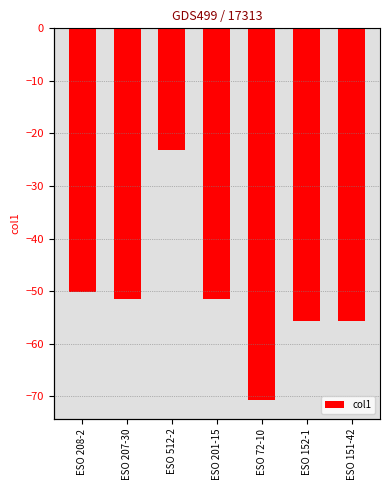

What is the smallest value displayed?

-70.7